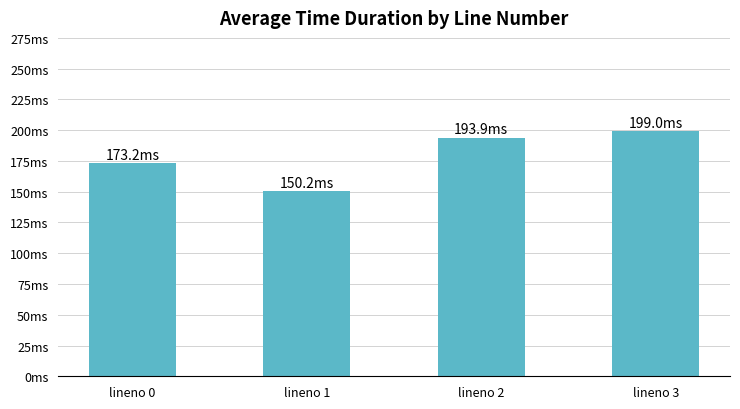

Are the bars horizontal?

No